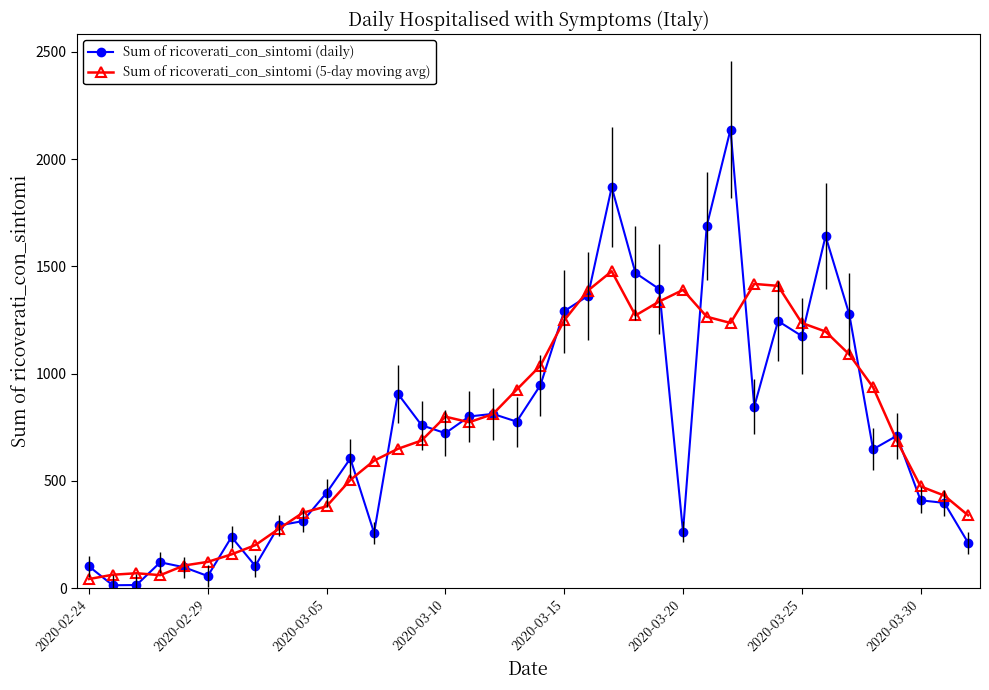

True or false: Sum of ricoverati_con_sintomi (5-day moving avg) has more than 1 interior local peaks.

True